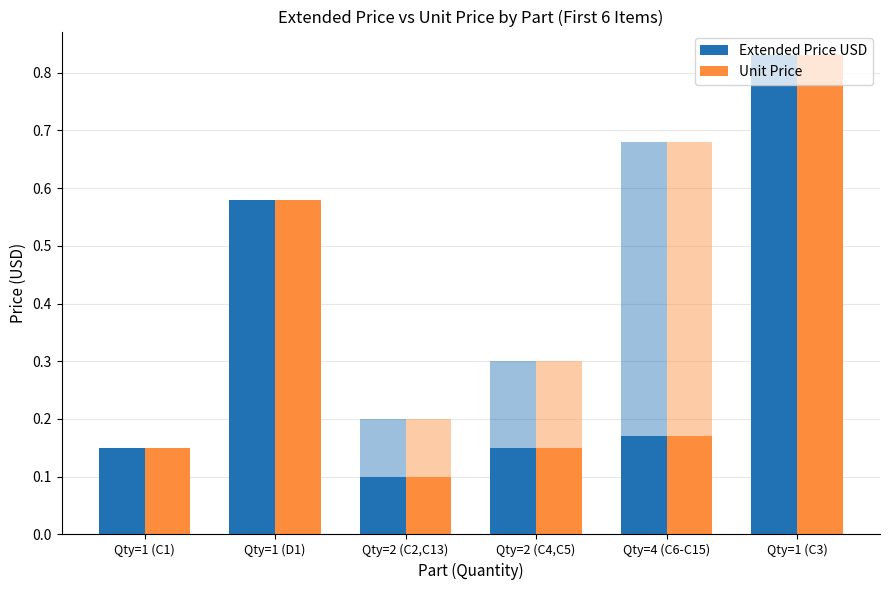

How many bars are there in each group?

2